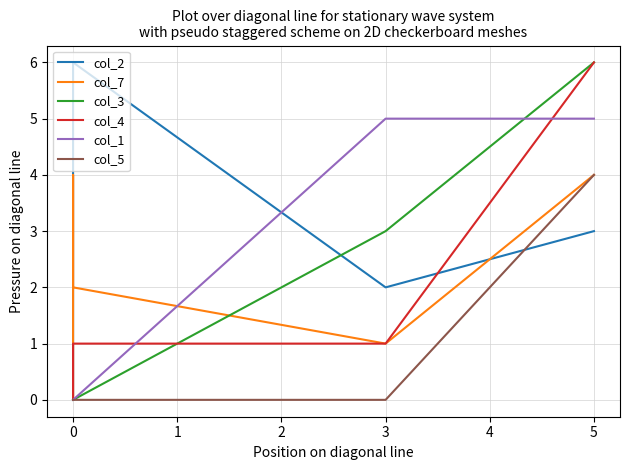

Where does the col_4 series first go above 1?

5